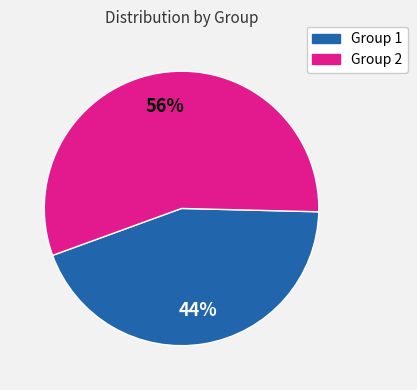

The Group 2 slice represents 56% of the pie. True or false?

True